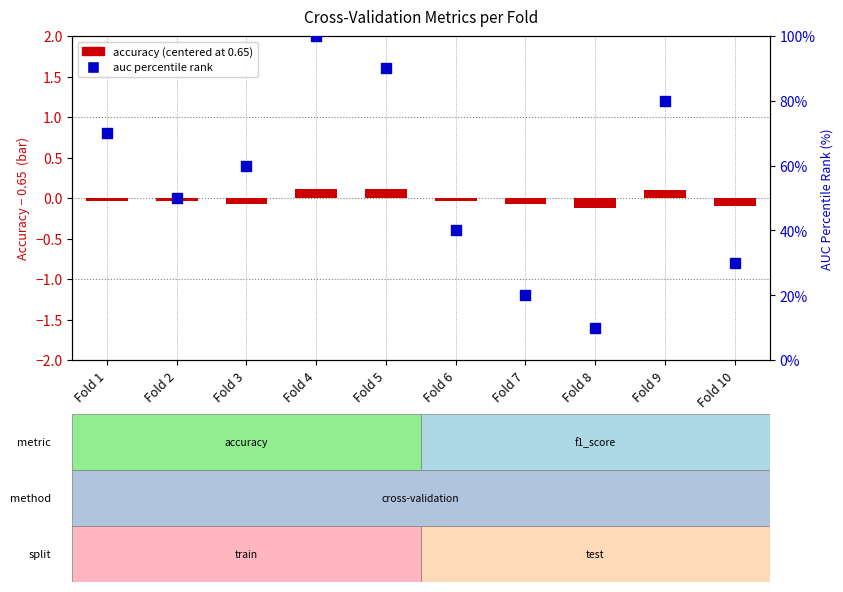

Which series contains the highest Y value?

auc percentile rank